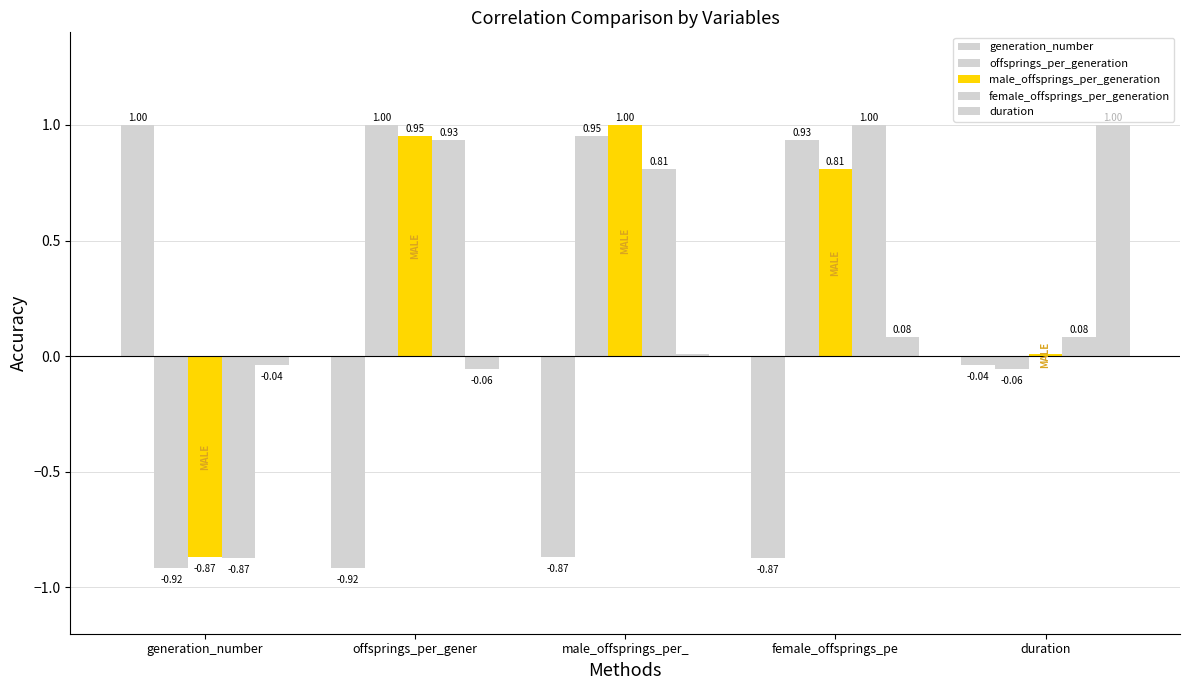

True or false: generation_number has a value of 0.5 at generation_number.

False